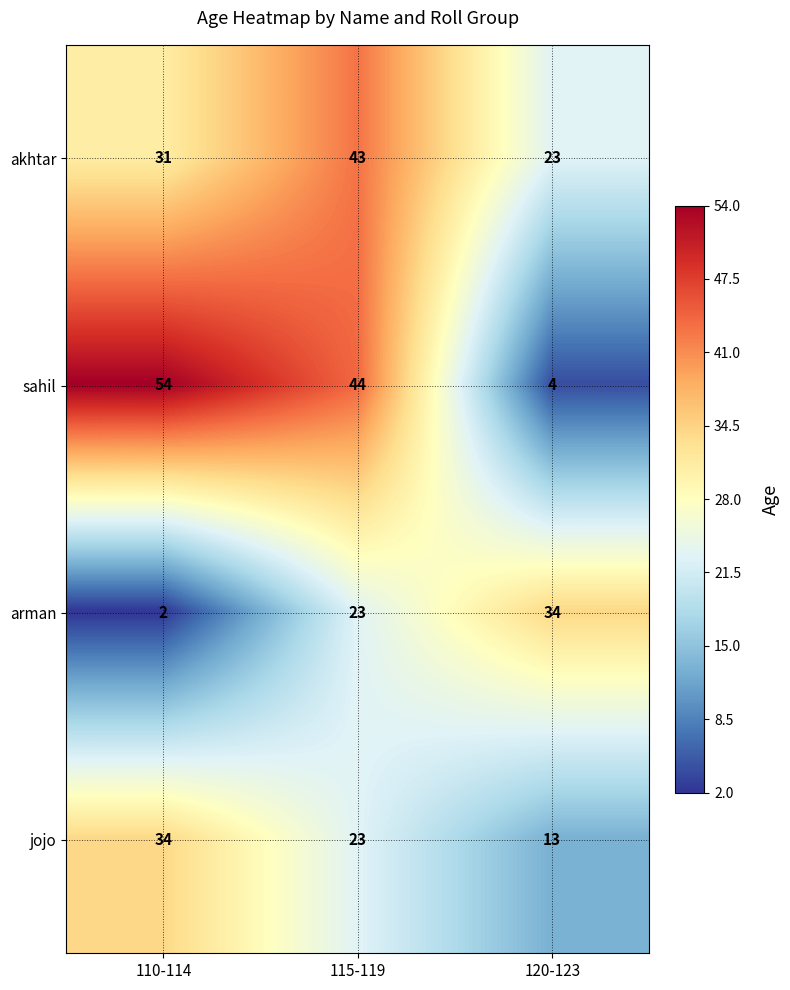

What is the maximum value shown in the chart?

54